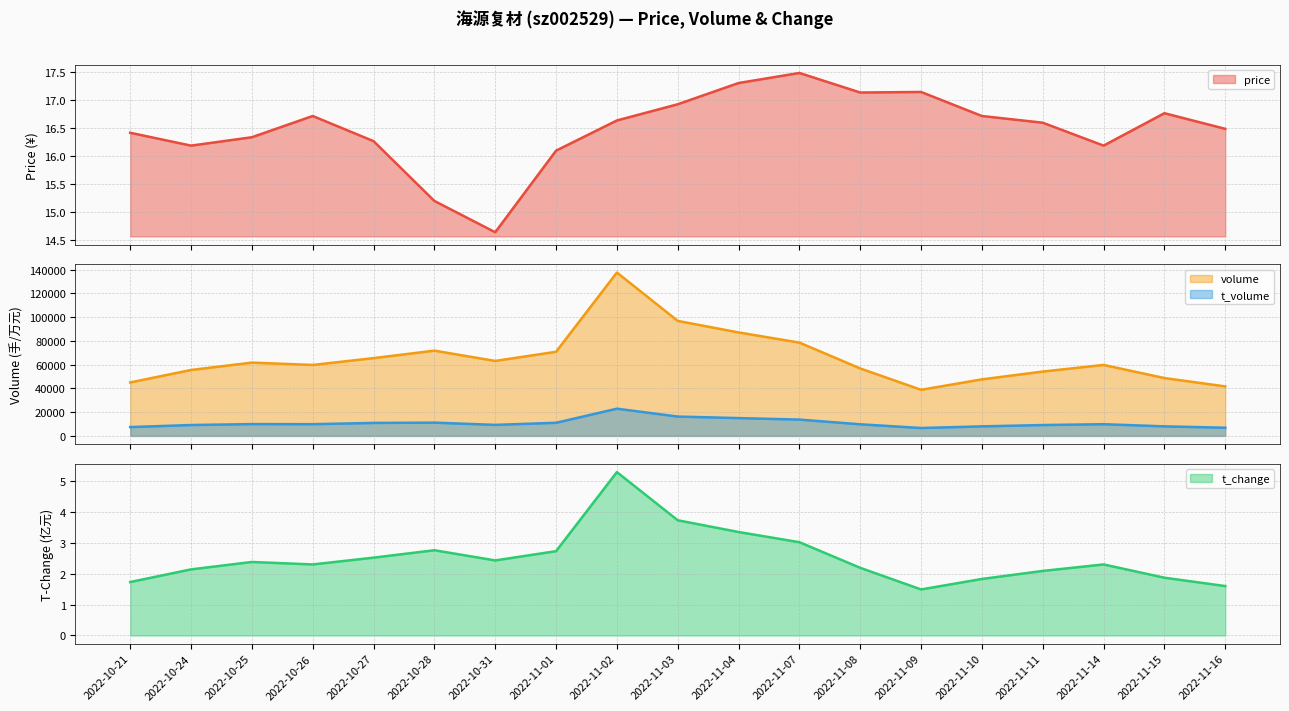

True or false: t_change and t_volume intersect in this chart.

False